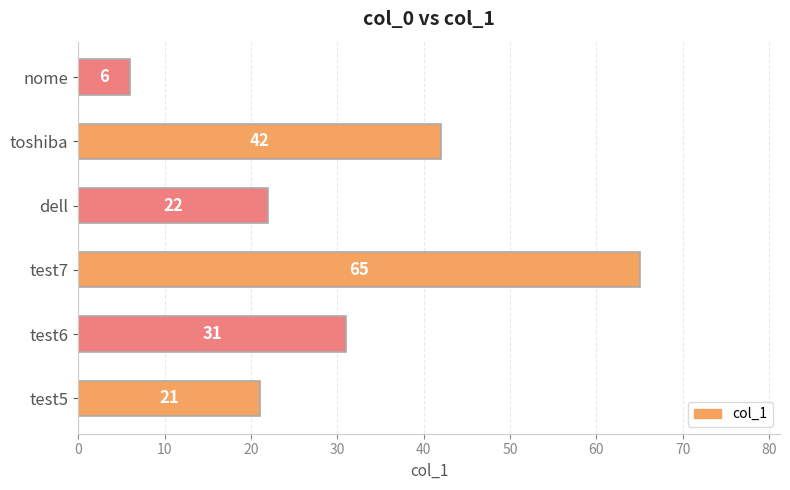

Which label corresponds to the smallest value in the chart?

nome